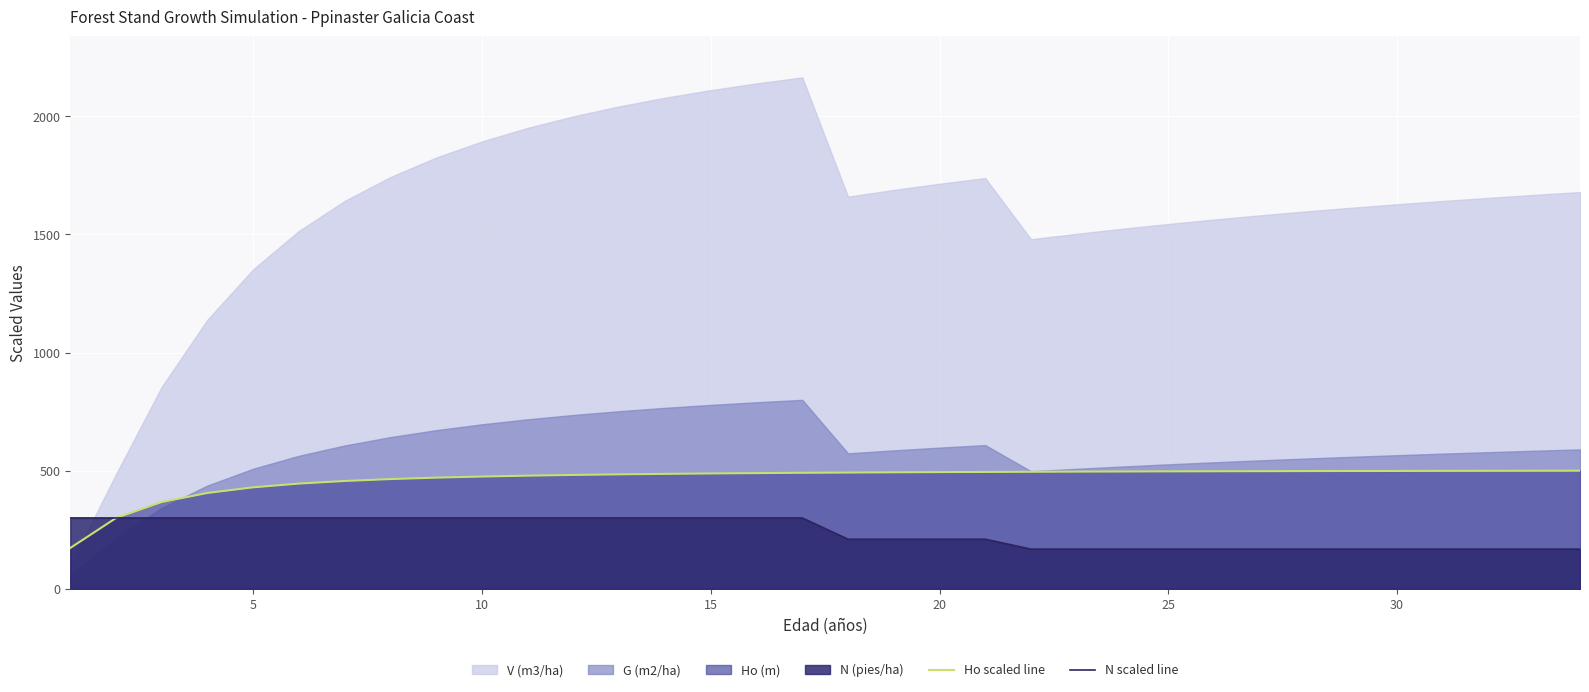

What is the highest value of the N scaled line series?

300.0